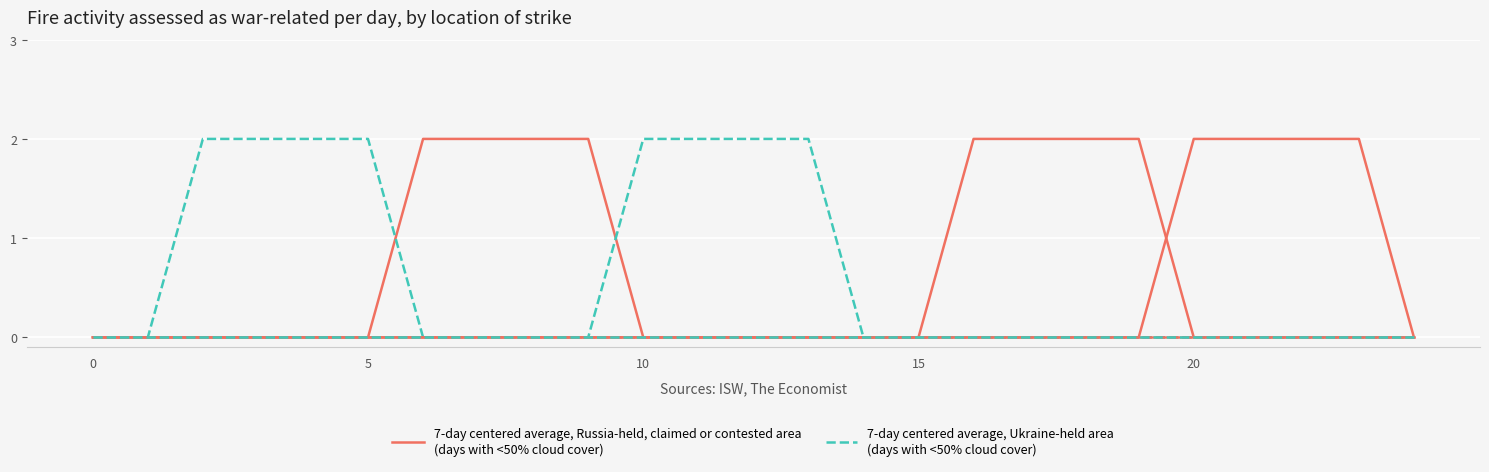

The value of 7-day centered average, Ukraine-held area
(days with <50% cloud cover) at 20 is 0. True or false?

True